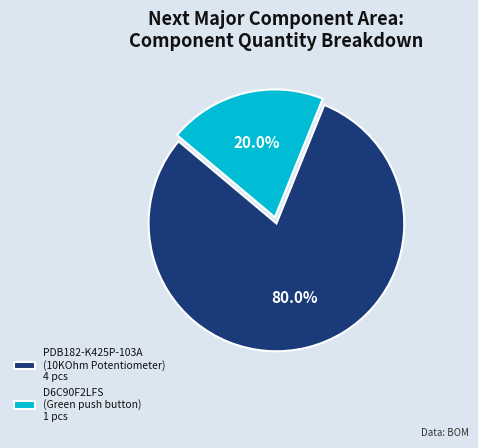

Between D6C90F2LFS and PDB182-K425P-103A, which is larger?

PDB182-K425P-103A